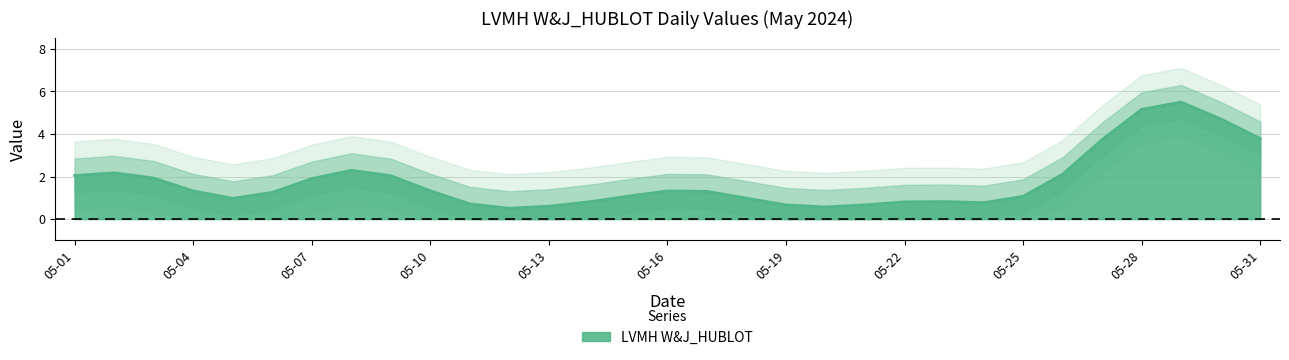

Which has a higher value, 05-19 or 05-07?

05-07